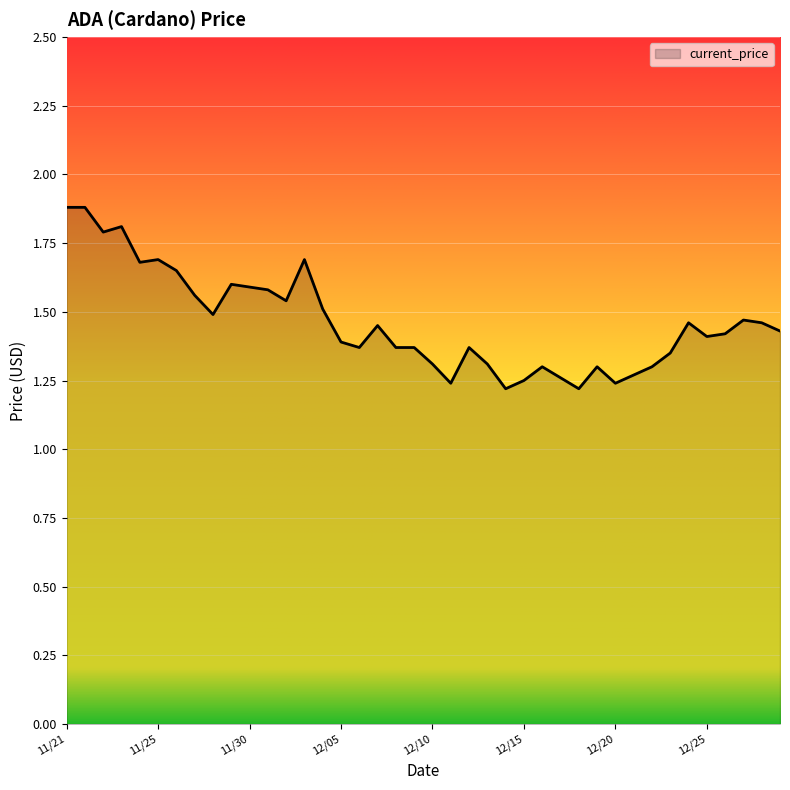

What is the sum of all values?

58.5